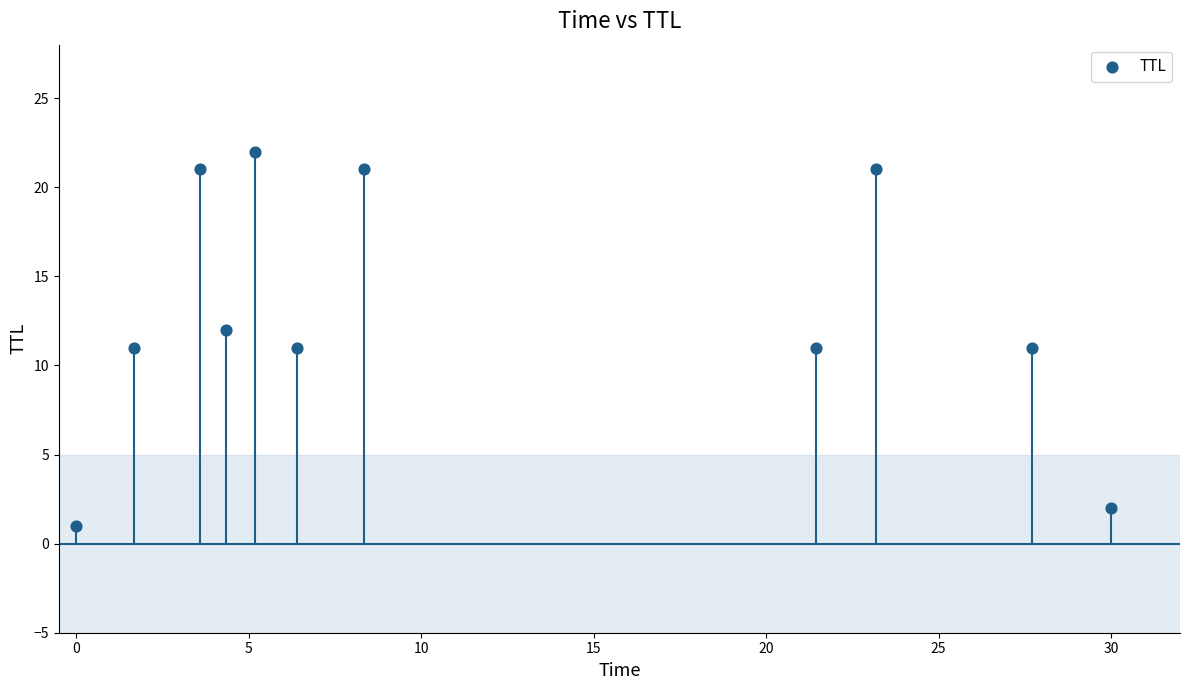

What is the average Y value?

13